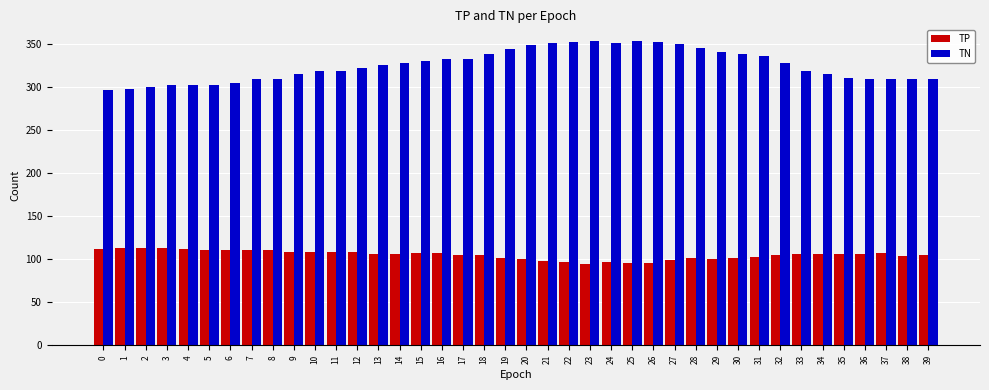

What is the difference between the highest and lowest values at 2?

187